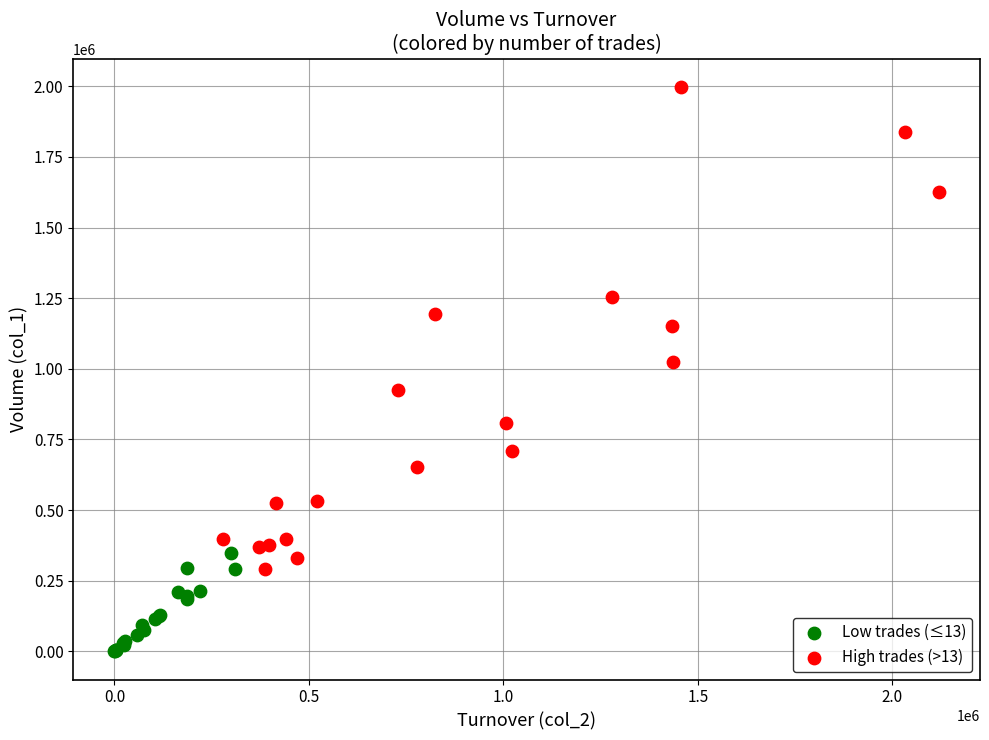

Which series reaches the minimum Y coordinate?

Low trades (≤13)